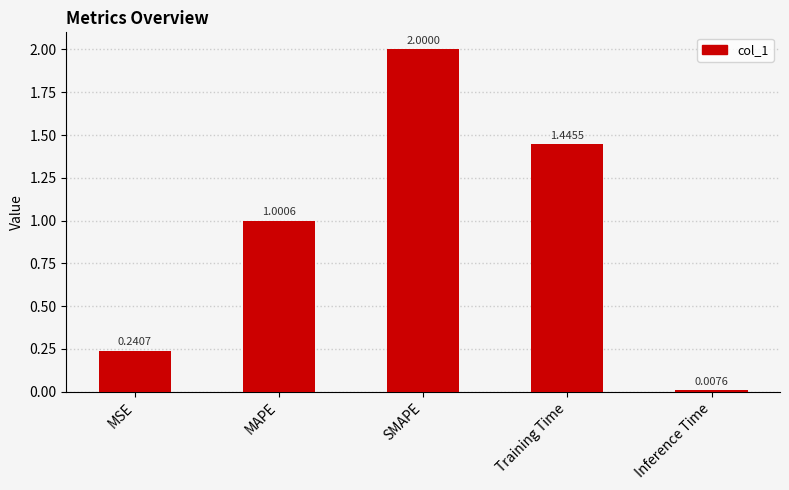

Rank the categories by value from lowest to highest.

Inference Time, MSE, MAPE, Training Time, SMAPE